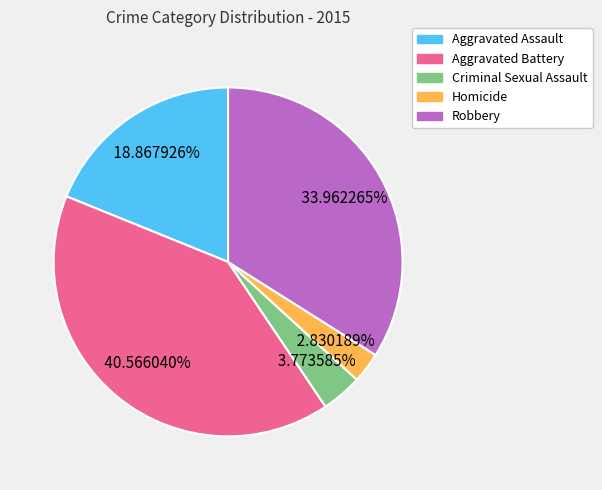

Which slice is the smallest?

Homicide